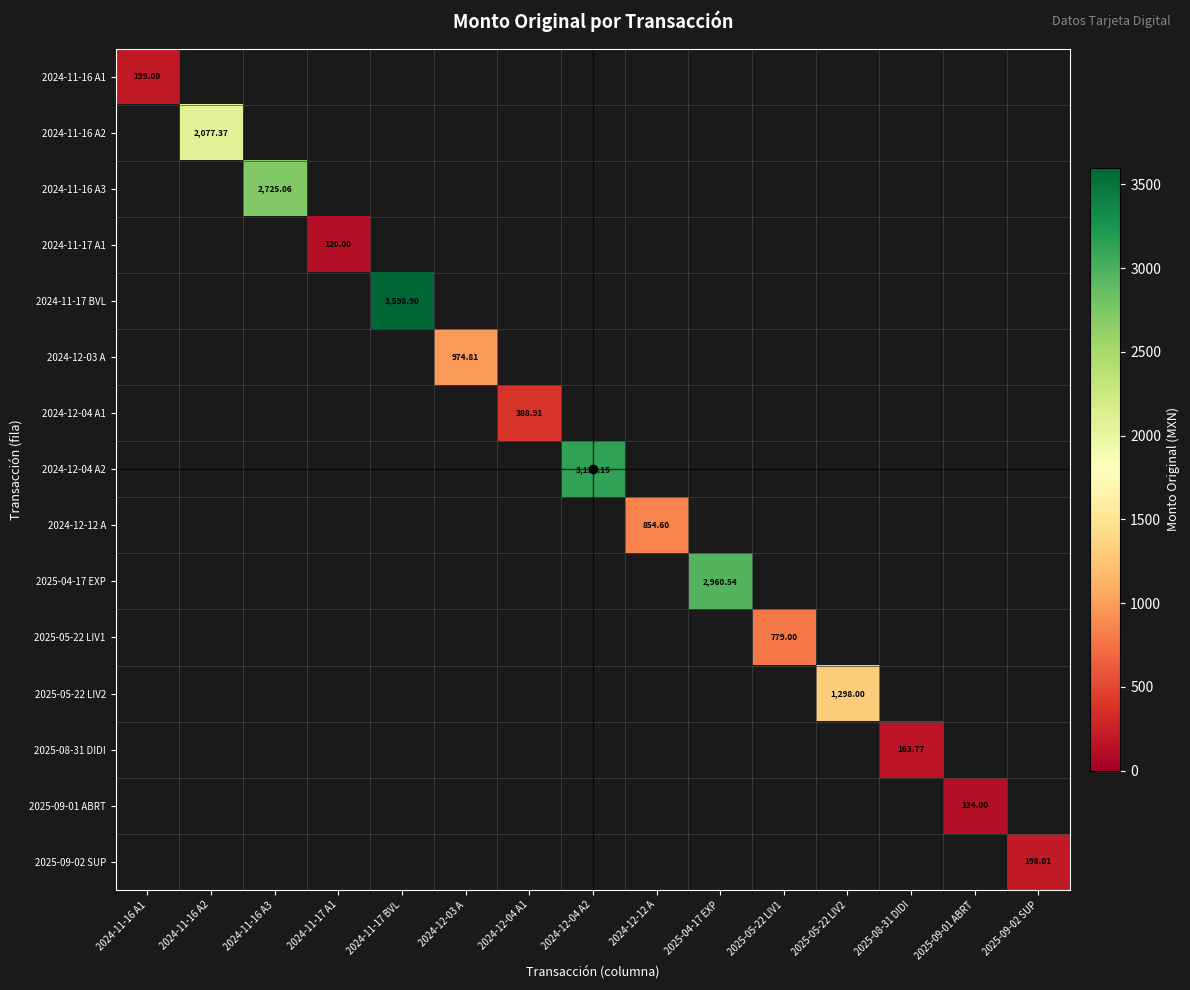

What is the maximum value for 2024-11-16 A1?

199.0